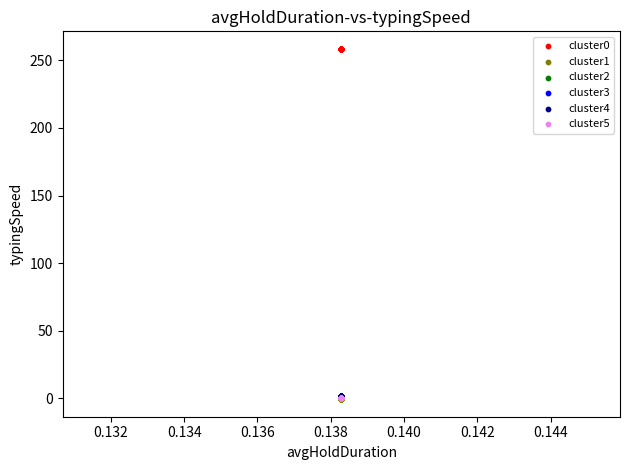

What are all the series names shown in the legend?

cluster0, cluster1, cluster2, cluster3, cluster4, cluster5